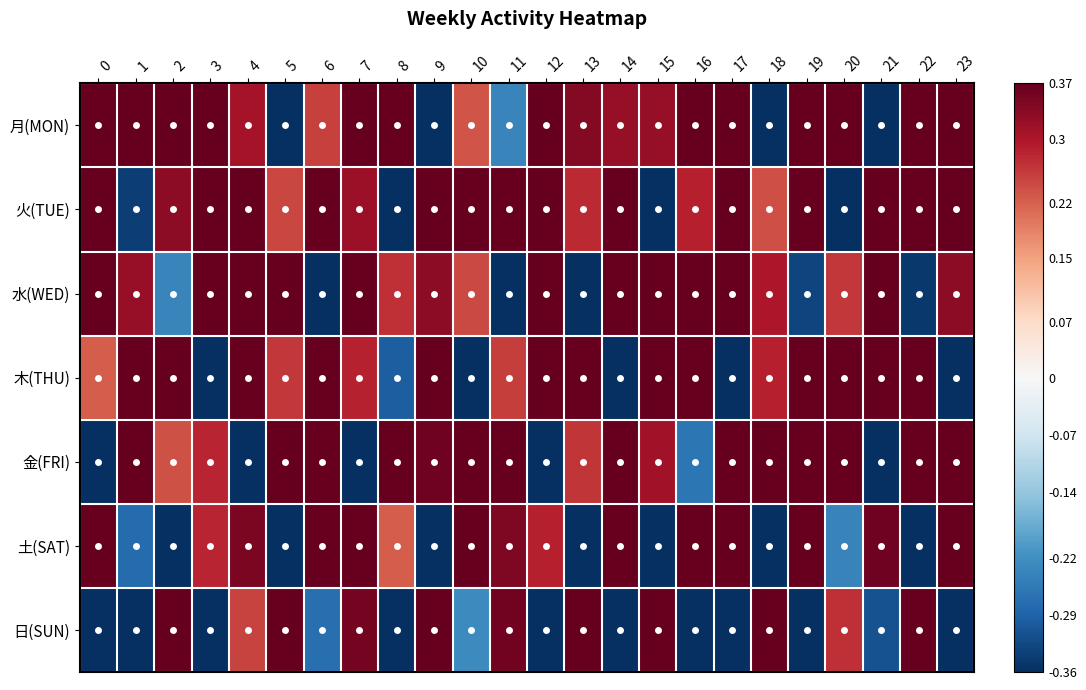

List the series in order of their peak value, highest first.

月(MON), 火(TUE), 水(WED), 木(THU), 金(FRI), 土(SAT), 日(SUN)